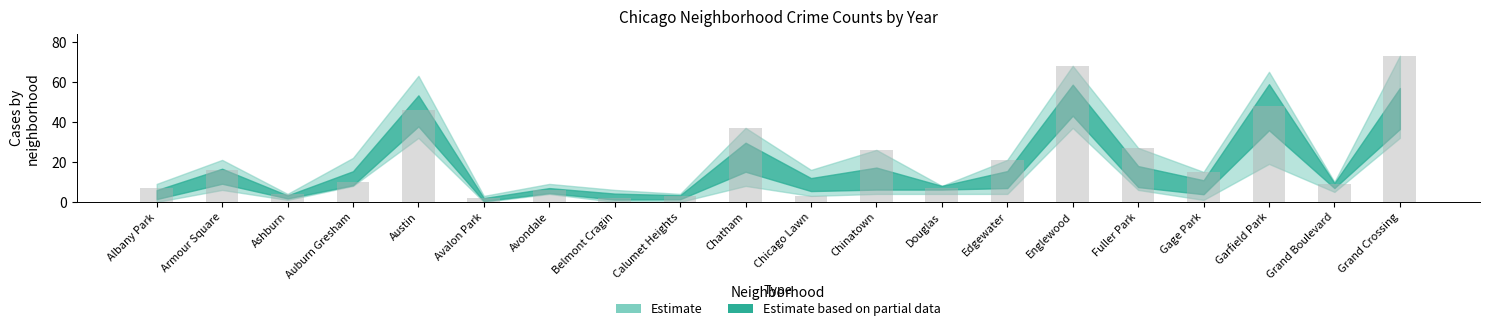

True or false: the data shows 27 at Fuller Park.

True